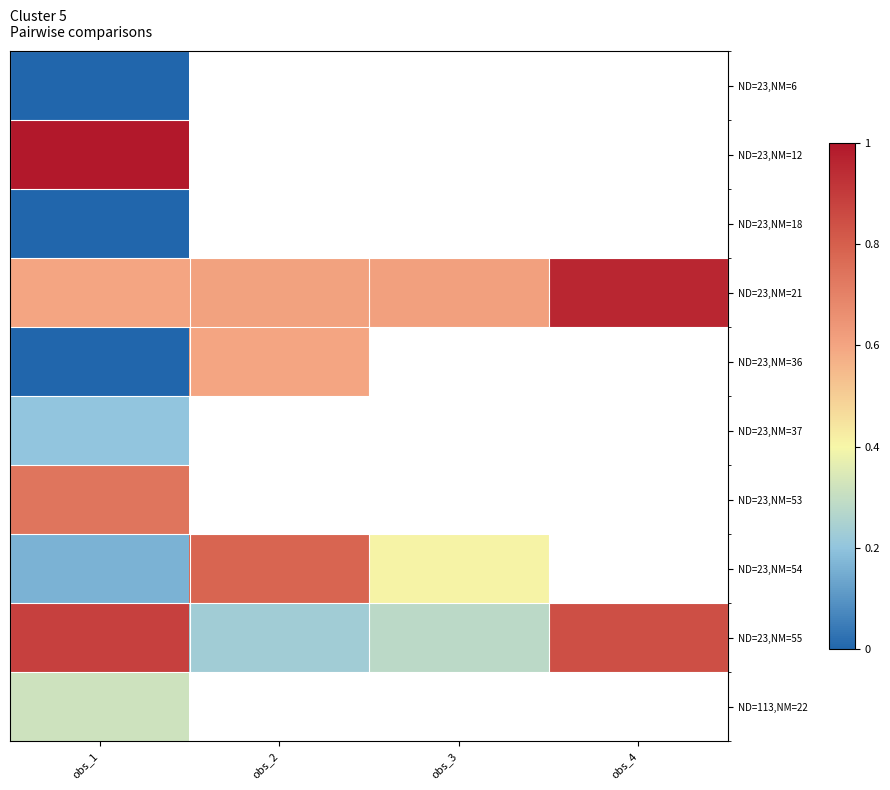

Between obs_3 and obs_4, which series saw the biggest shift?

ND=23,NM=55